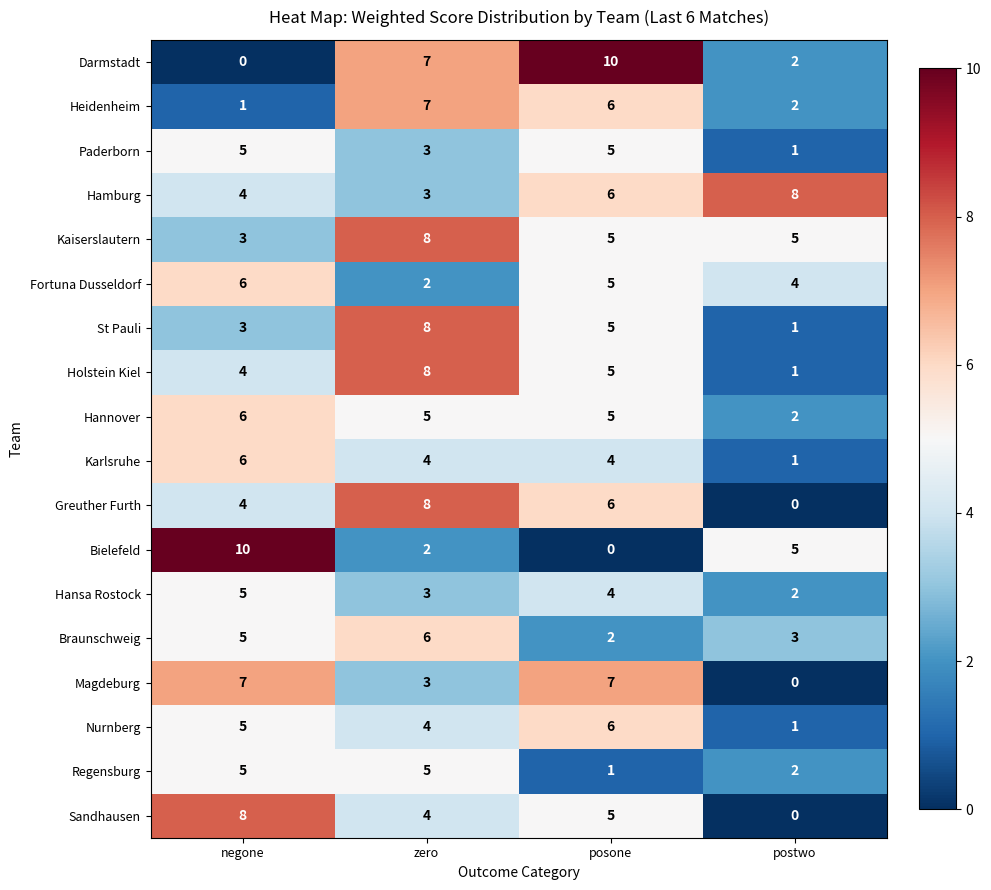

What is the difference between the maximum and minimum values in the Greuther Furth series?

8